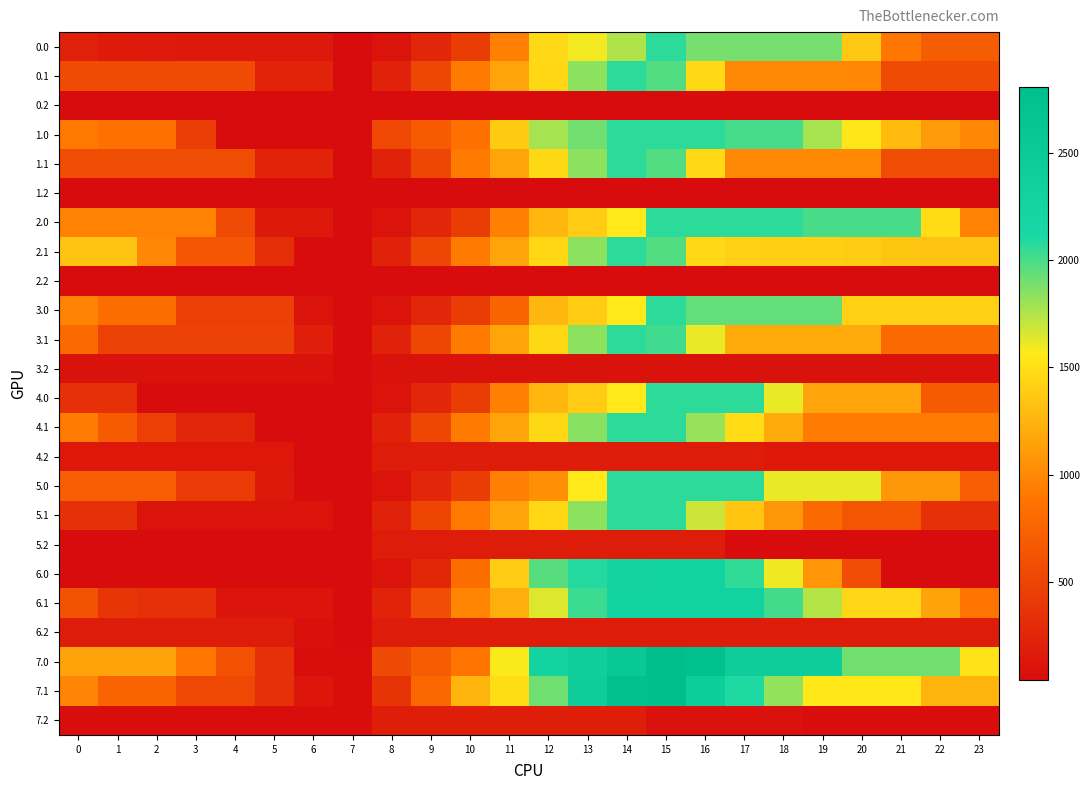

Which has a higher value, 8 or 7?

8